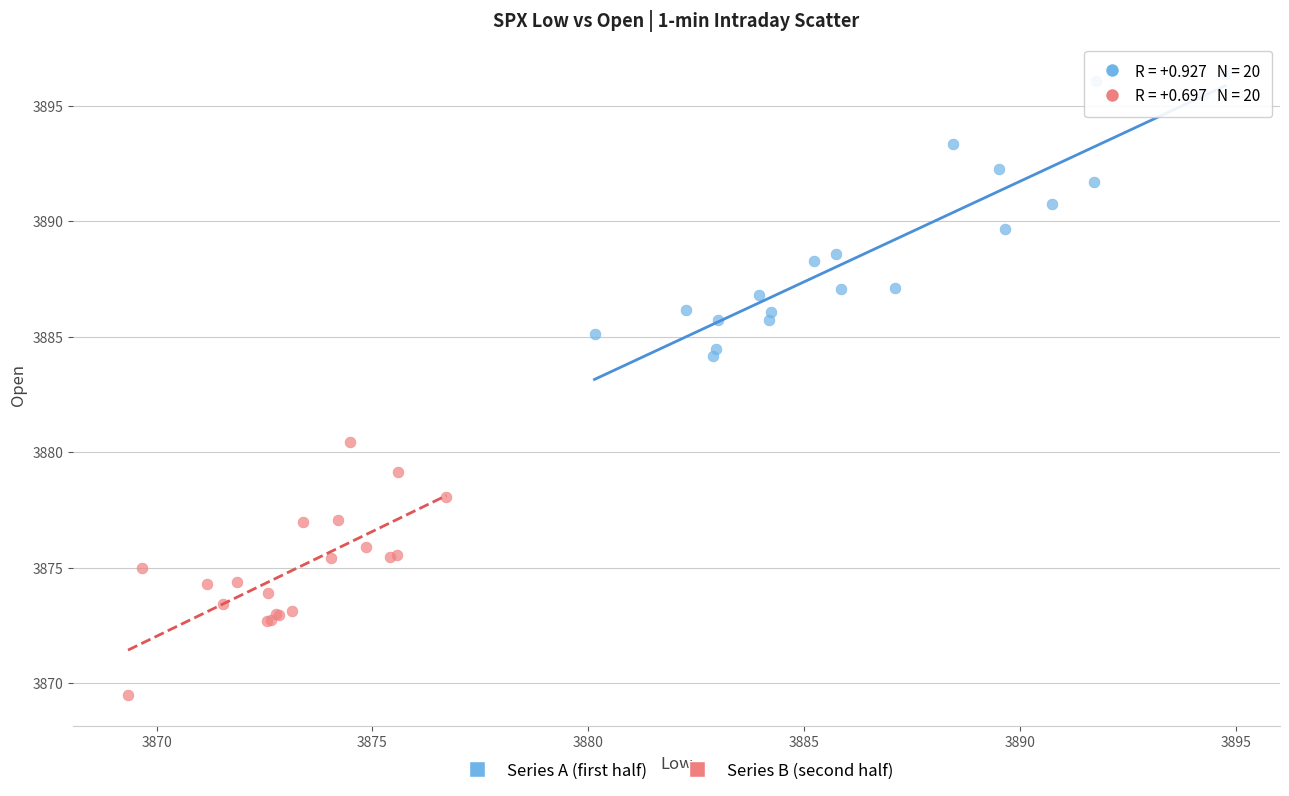

Which series contains the highest Y value?

Series A (first half)